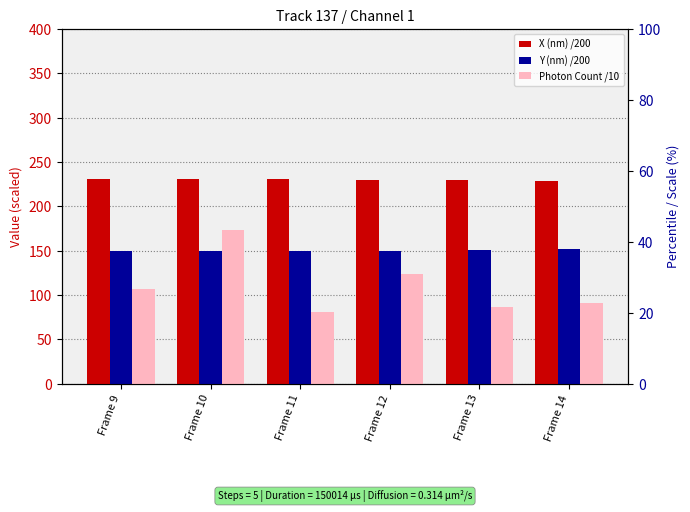

Is the value of Y (nm) /200 at Frame 9 greater than the value of X (nm) /200 at Frame 13?

No